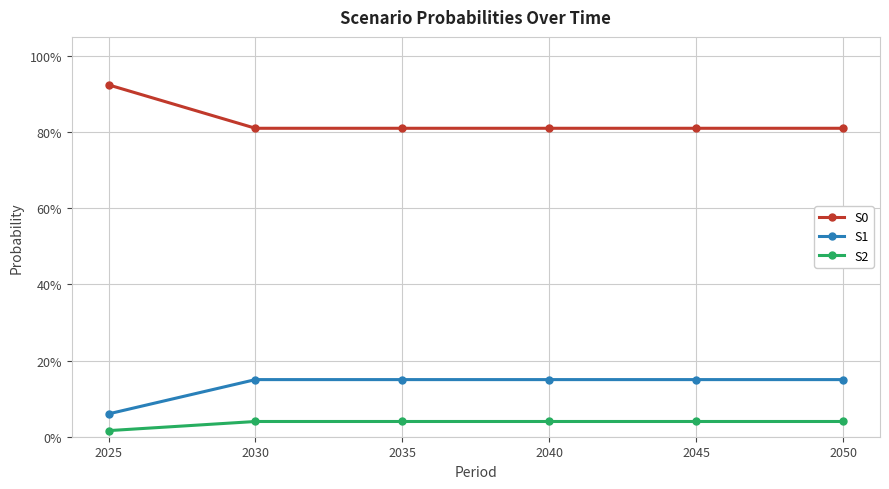

The S1 series shows 0.2 at 2035. True or false?

False